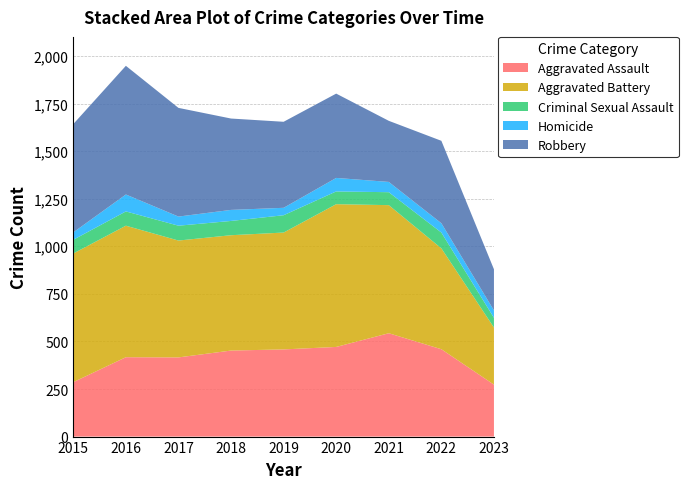

Reading left to right, what are all the values shown in this chart?

Aggravated Assault: 2015=286	2016=417	2017=416	2018=452	2019=458	2020=471	2021=543	2022=459	2023=273
Aggravated Battery: 2015=676	2016=691	2017=614	2018=606	2019=614	2020=750	2021=673	2022=530	2023=300
Criminal Sexual Assault: 2015=72	2016=75	2017=78	2018=75	2019=91	2020=67	2021=68	2022=83	2023=51
Homicide: 2015=39	2016=89	2017=48	2018=58	2019=39	2020=71	2021=54	2022=49	2023=39
Robbery: 2015=569	2016=676	2017=571	2018=480	2019=452	2020=443	2021=321	2022=433	2023=216